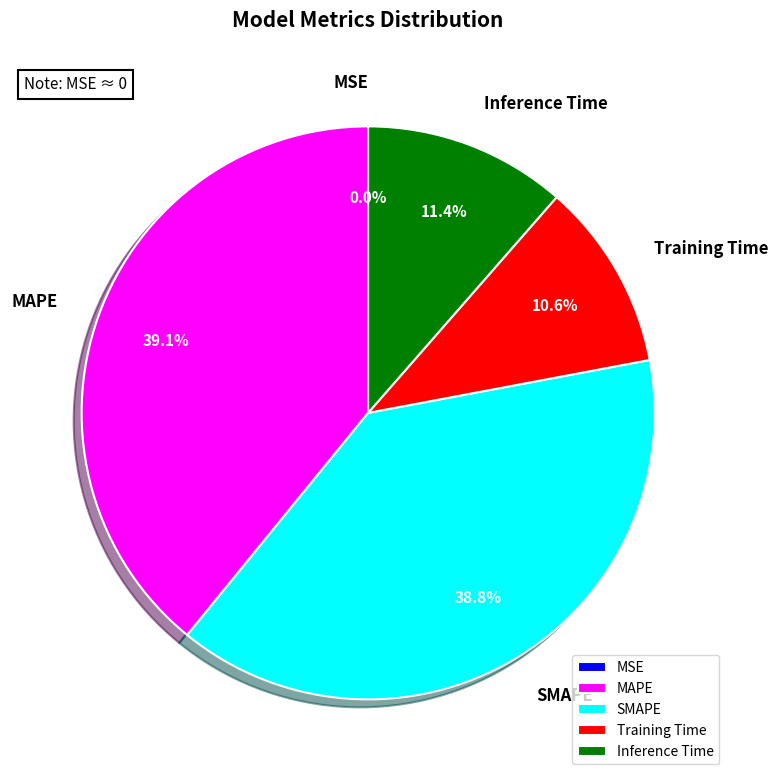

What percentage do MAPE and SMAPE together represent?

78.0%